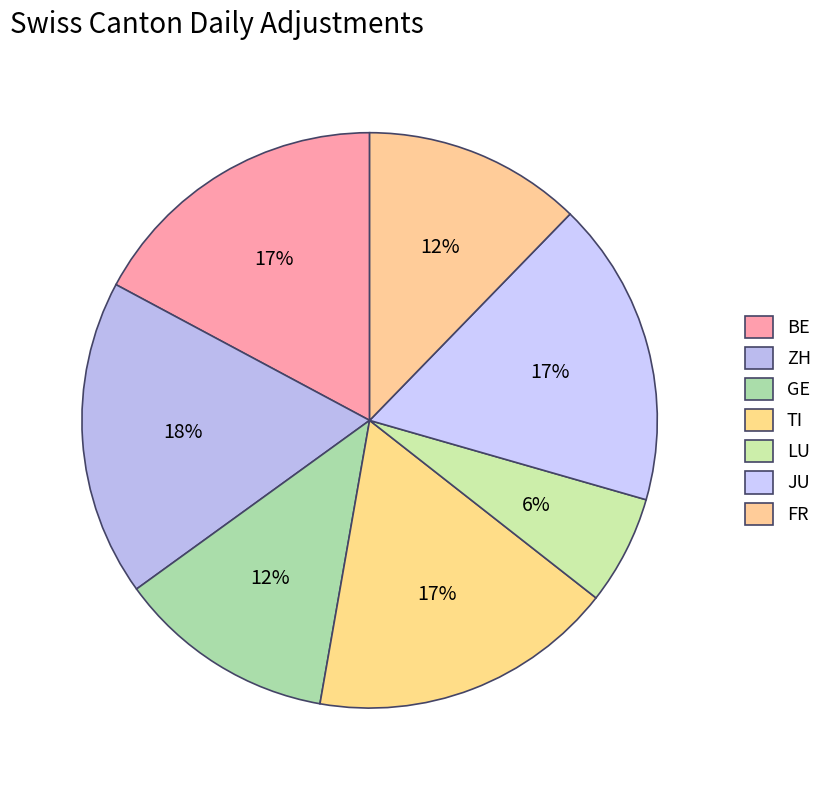

Which slice is the largest?

ZH